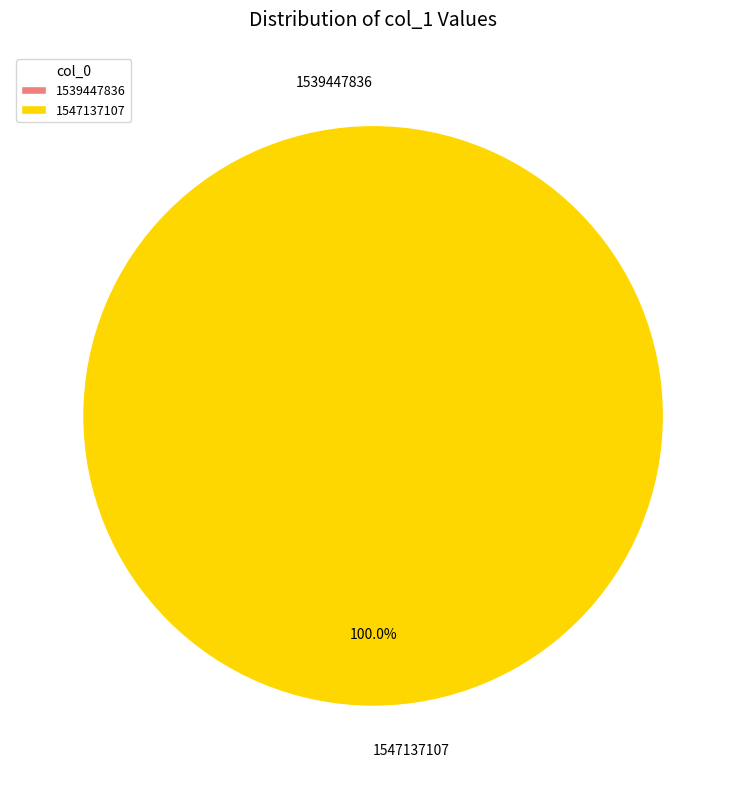

Count the number of slices in the pie.

2